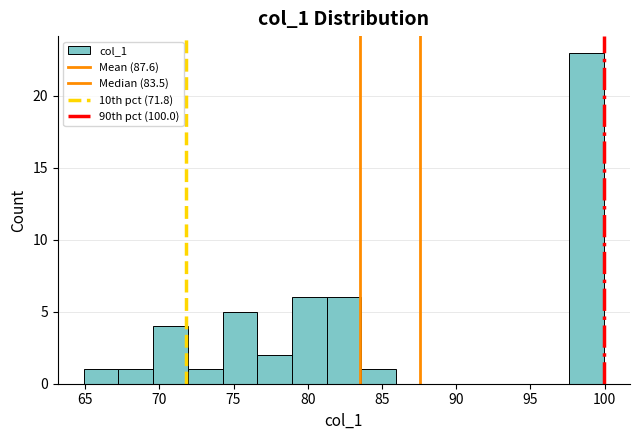

What is the height of the bar covering 79.0 to 81.5 on the x-axis? Neither the bar edges nor the heights are printed on the chart, so give them approximately, as read against the axes.

6